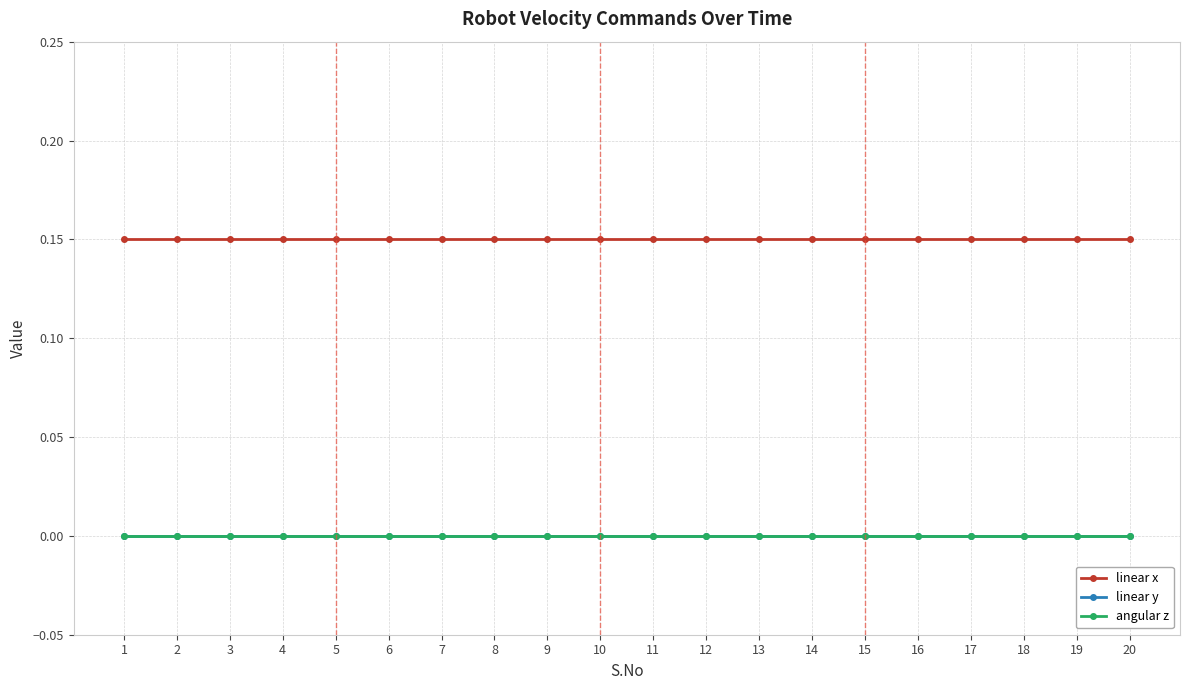

At which category is the sum across all series the highest?

1